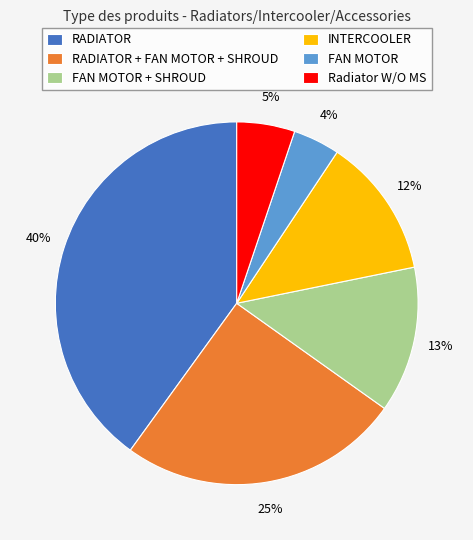

To the nearest percent, what is the difference between the largest and smallest slice percentages?

36%